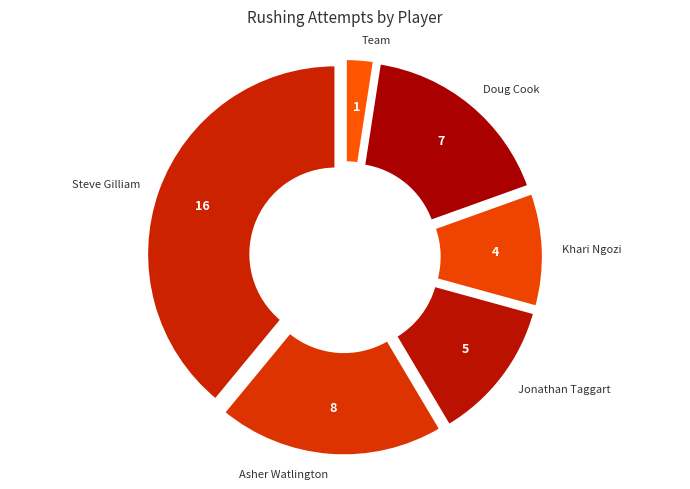

Approximately how many times larger is the value at Team compared to Steve Gilliam?

0.1